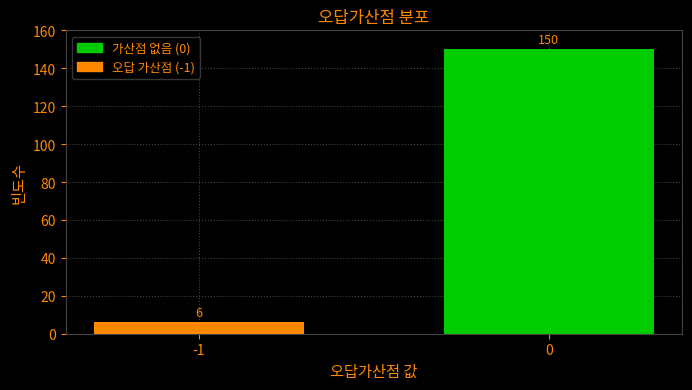

Reading right to left, list all the values displayed in this chart.

150	6